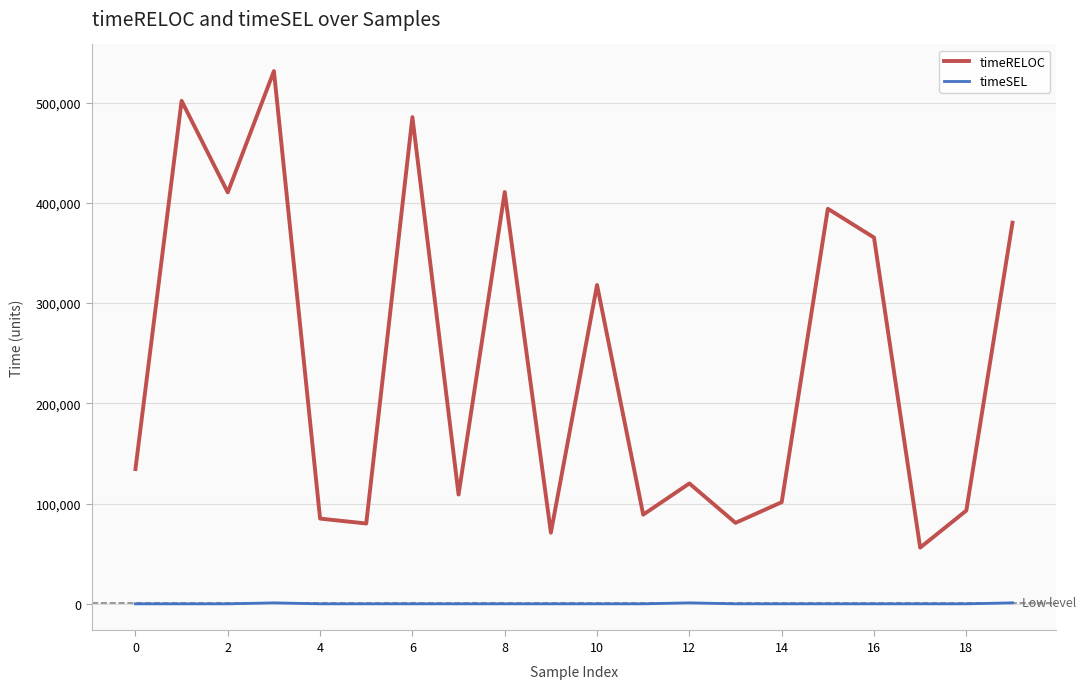

Count the number of categories in the chart.

20